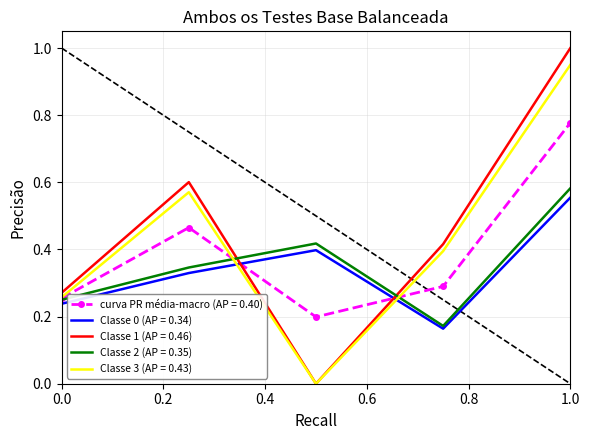

At how many categories does at least one series exceed 0?

5